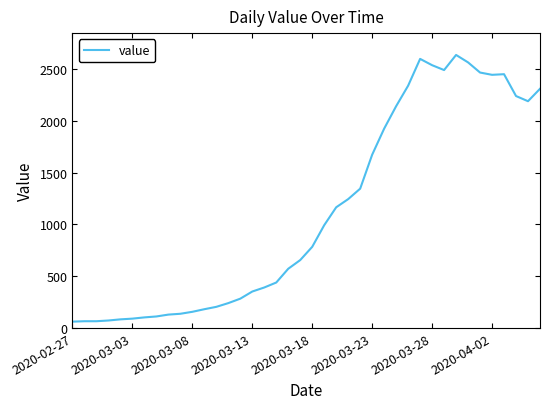

What is the minimum value shown in the chart?

61